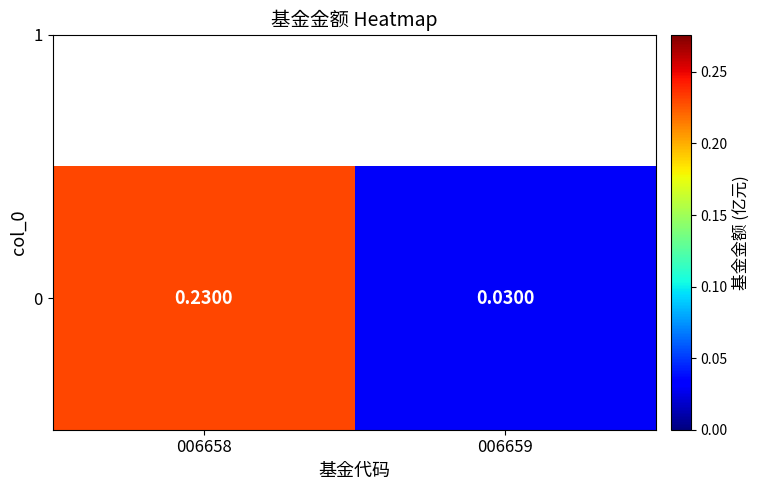

Where is the data nearest to the value 0?

006659